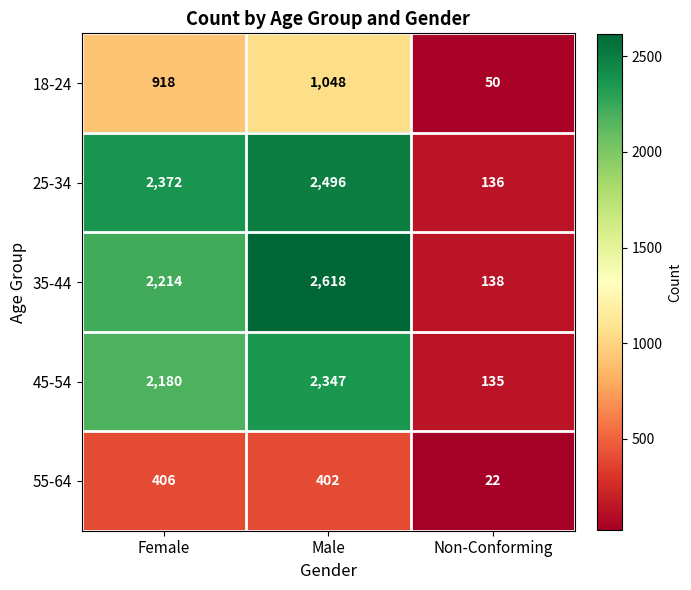

Count the 35-44 values in the range 138 to 2618.

3